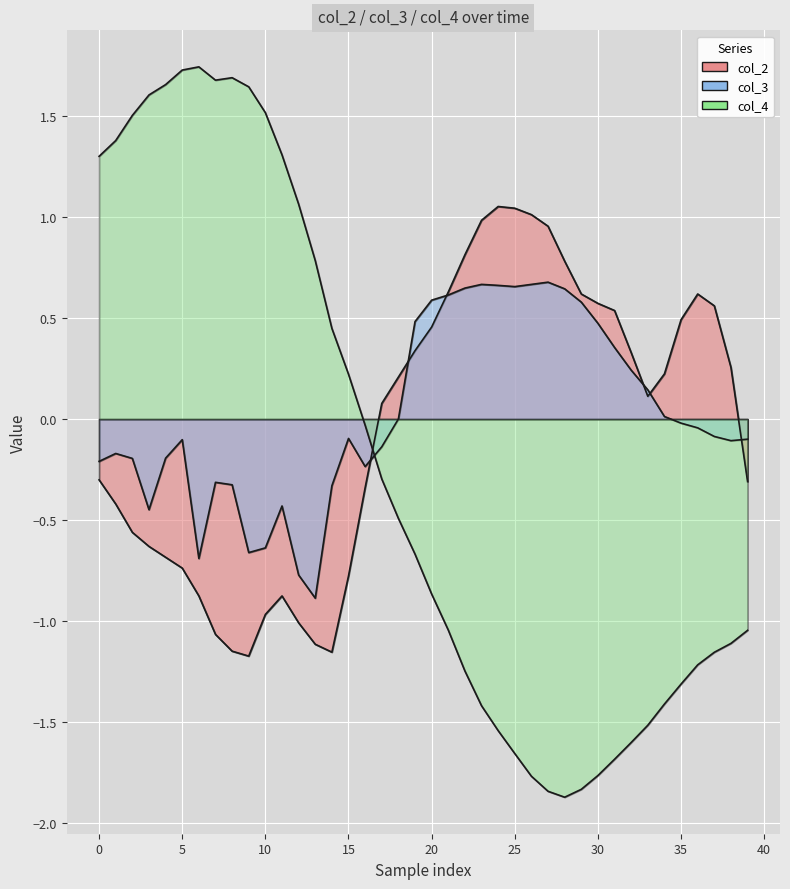

What is the difference between the maximum and second lowest values in the col_3 series?

1.5